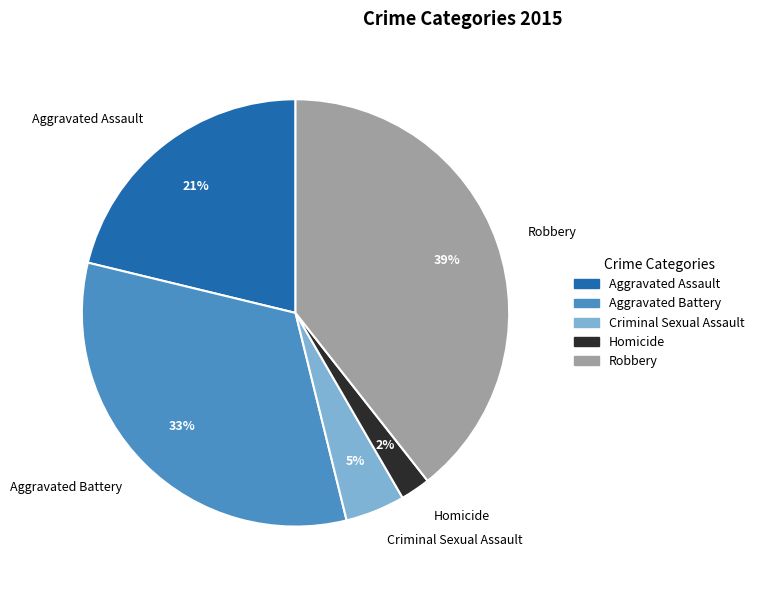

Which has a higher value, Criminal Sexual Assault or Robbery?

Robbery